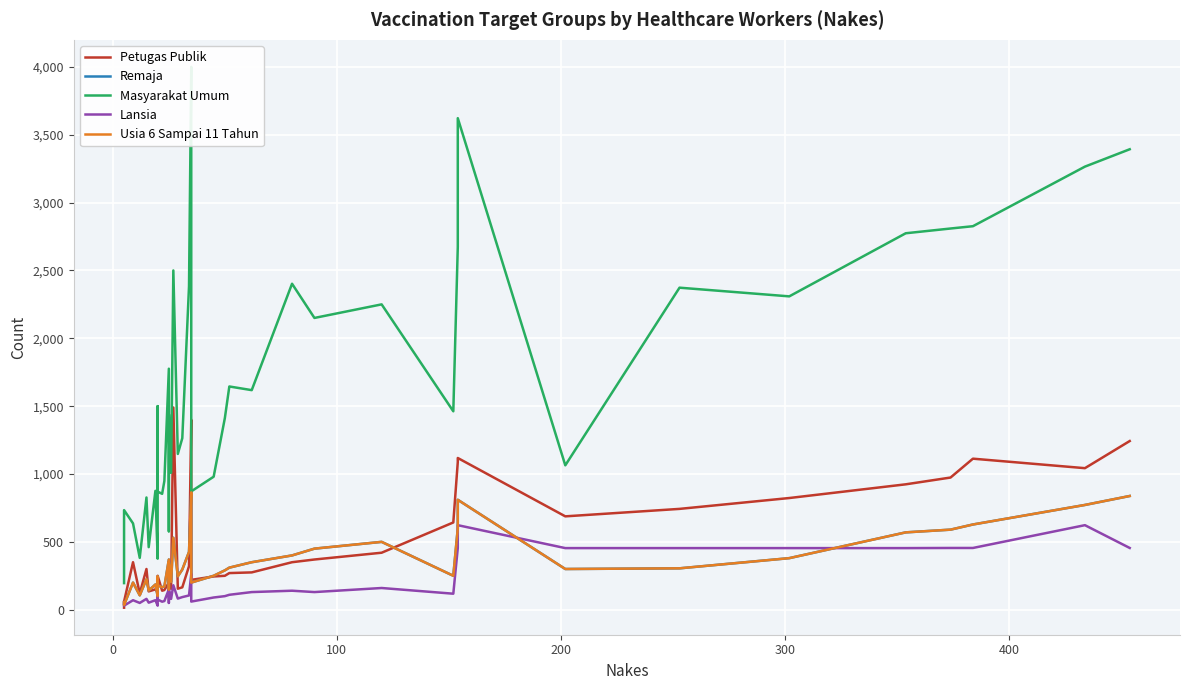

How many series are shown in this chart?

5